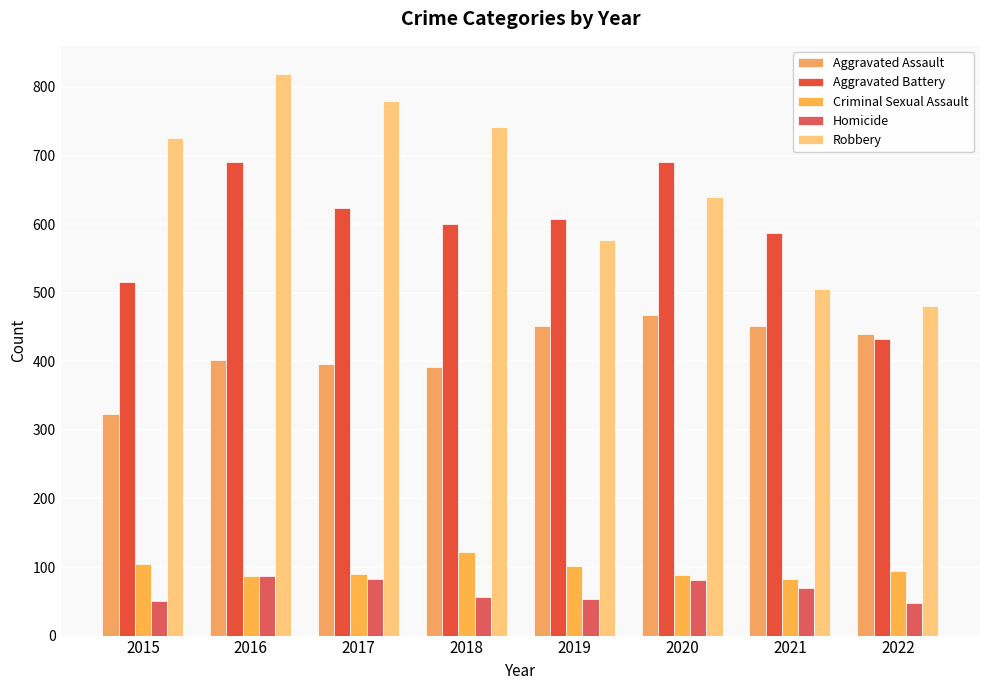

Which category has the highest value across all series?

2016